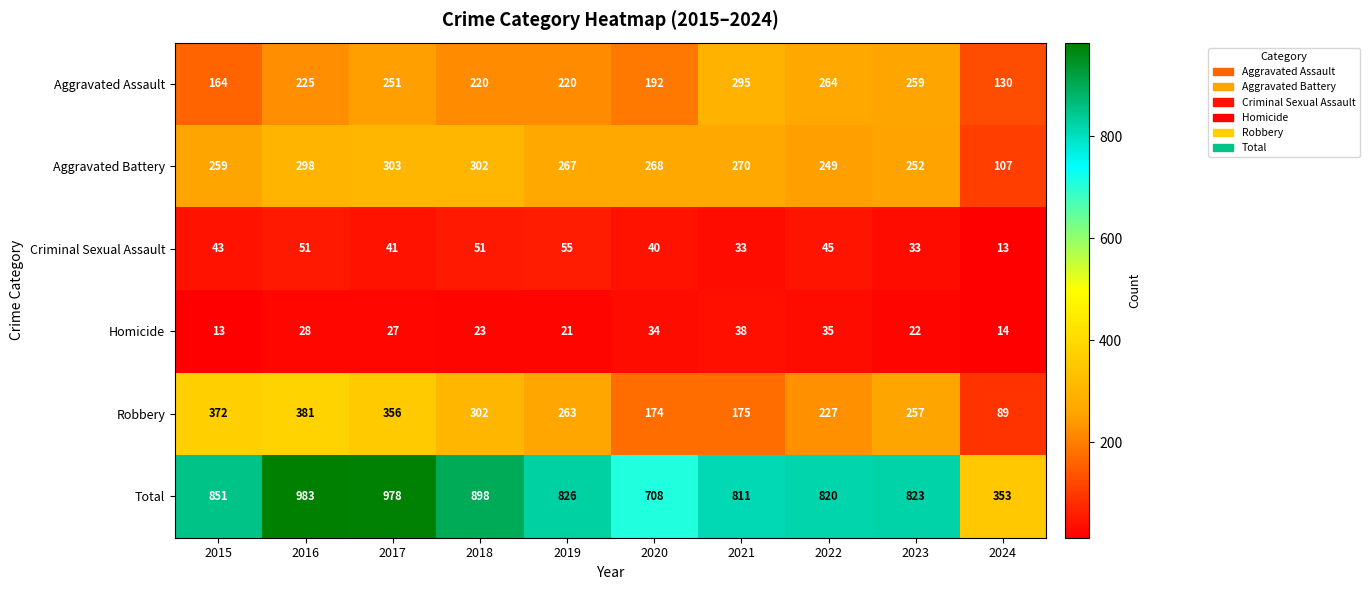

What is the difference between the highest and lowest values at 2019?

805